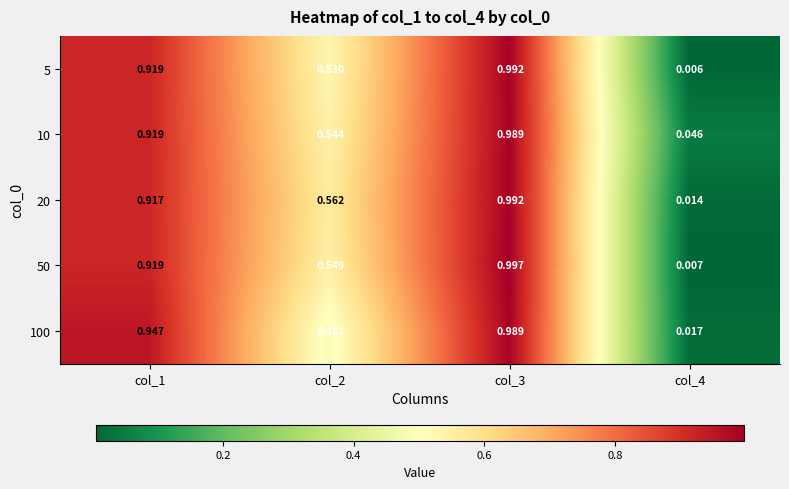

Is the value of 10 at col_2 greater than the value of 5 at col_1?

No